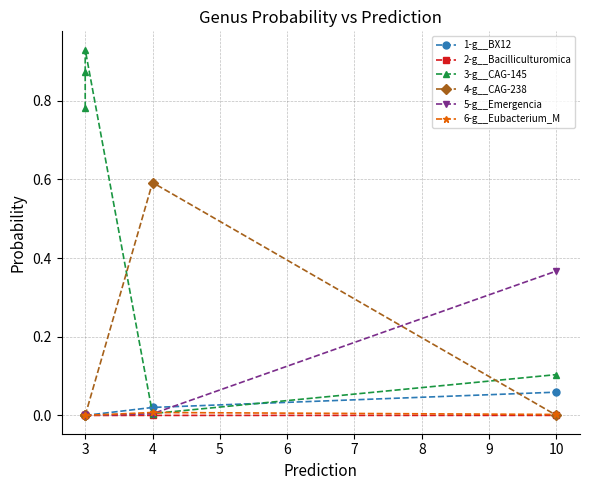

How many series are shown in this chart?

6